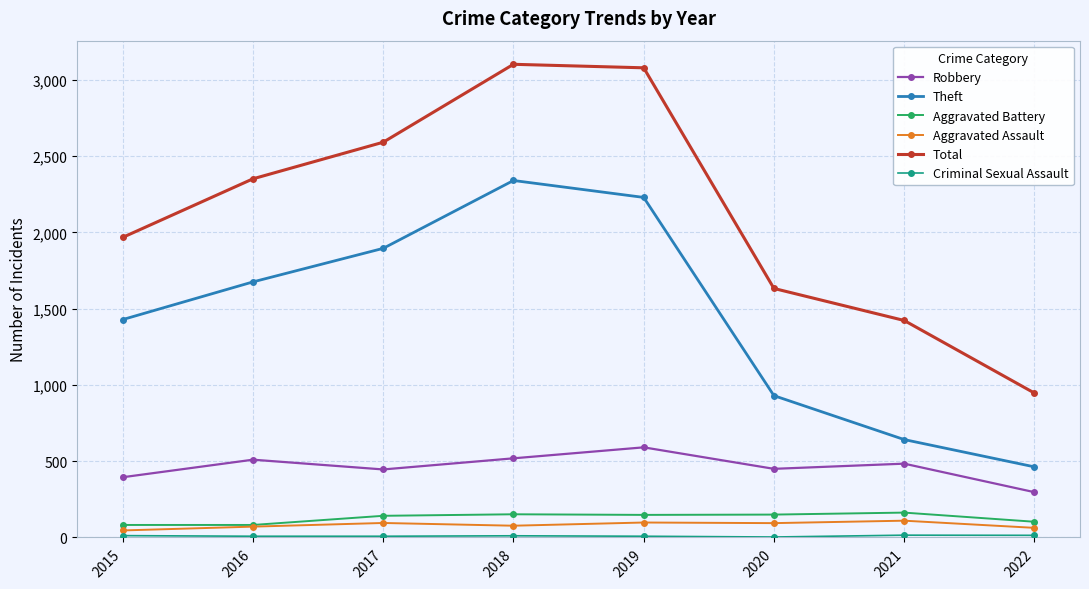

True or false: Aggravated Assault and Robbery intersect in this chart.

False